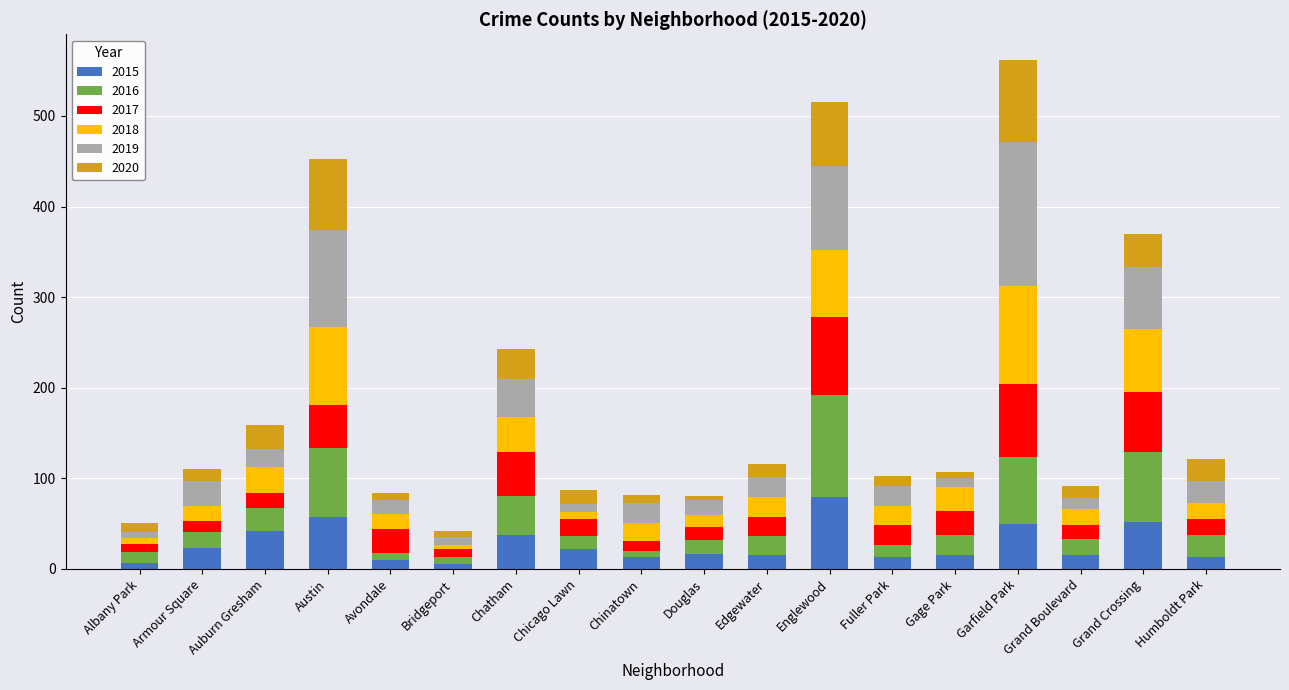

What is the maximum value for 2015?

79